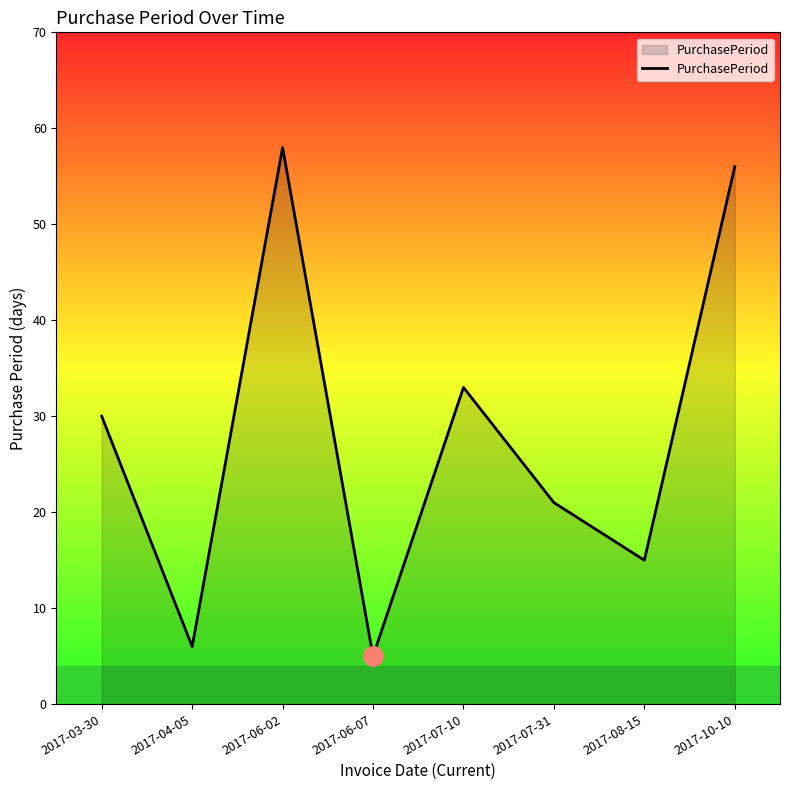

Which has a higher value, 2017-10-10 or 2017-06-02?

2017-06-02